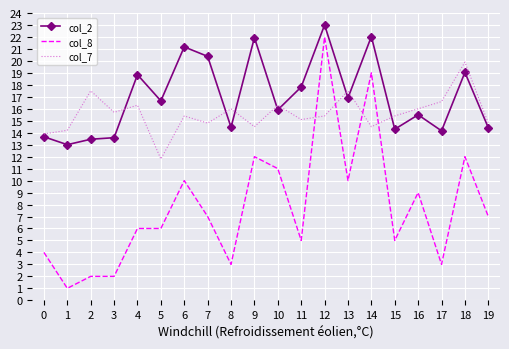

Which category has the lowest value across all series?

1